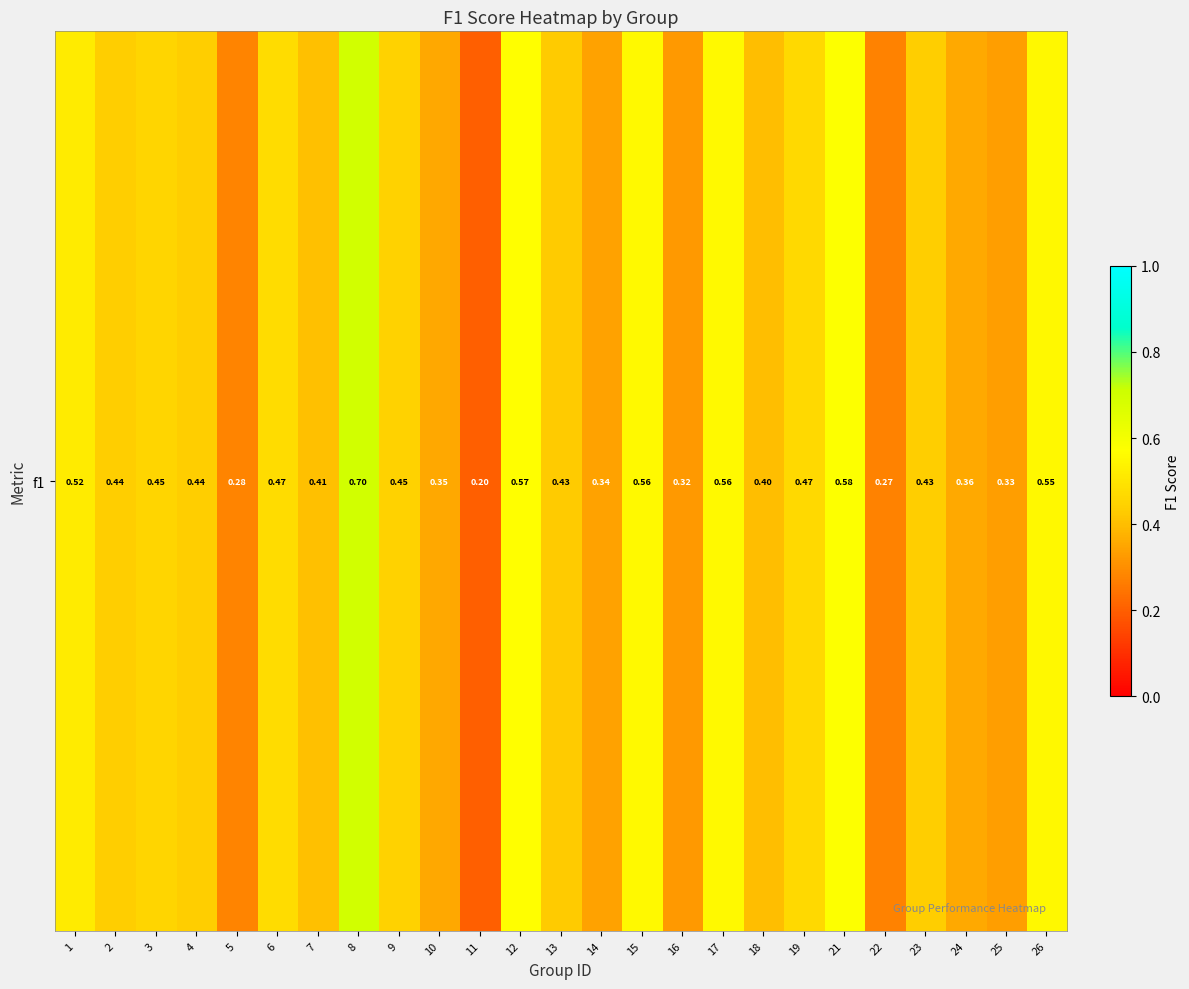

Reading left to right, what are all the values shown in this chart?

1=0.5	2=0.4	3=0.5	4=0.4	5=0.3	6=0.5	7=0.4	8=0.7	9=0.4	10=0.4	11=0.2	12=0.6	13=0.4	14=0.3	15=0.6	16=0.3	17=0.6	18=0.4	19=0.5	21=0.6	22=0.3	23=0.4	24=0.4	25=0.3	26=0.6